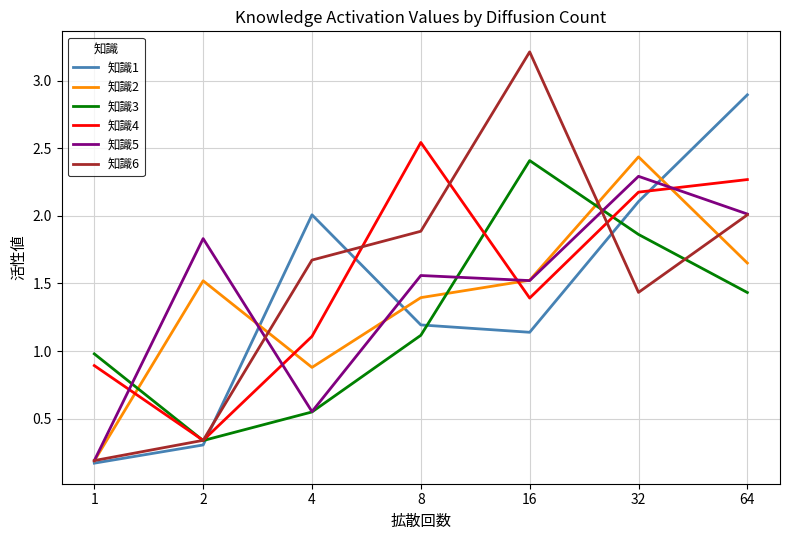

Which series has the largest range (max minus min)?

知識6